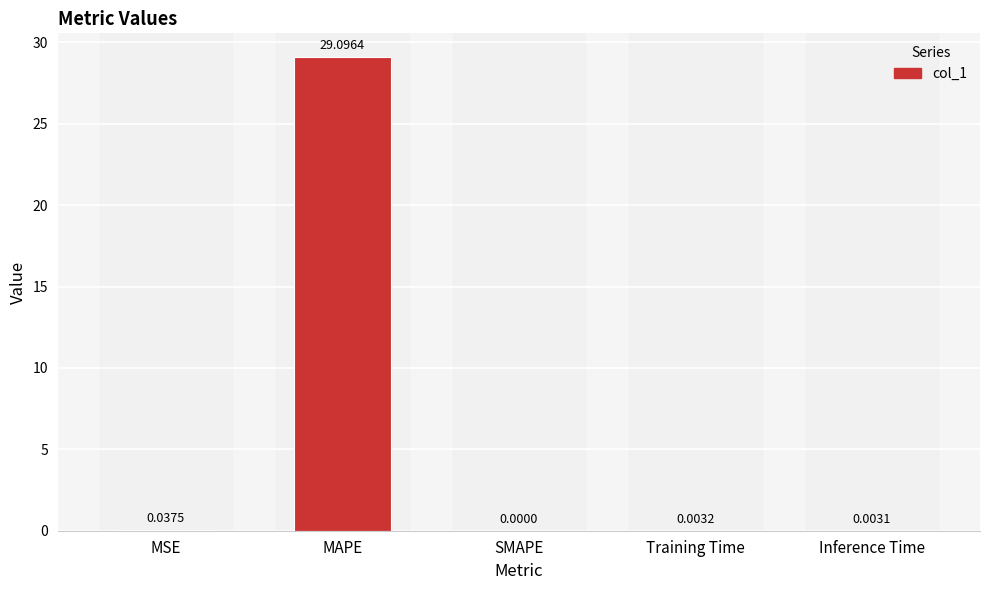

What is the change in value from MAPE to SMAPE?

-29.1